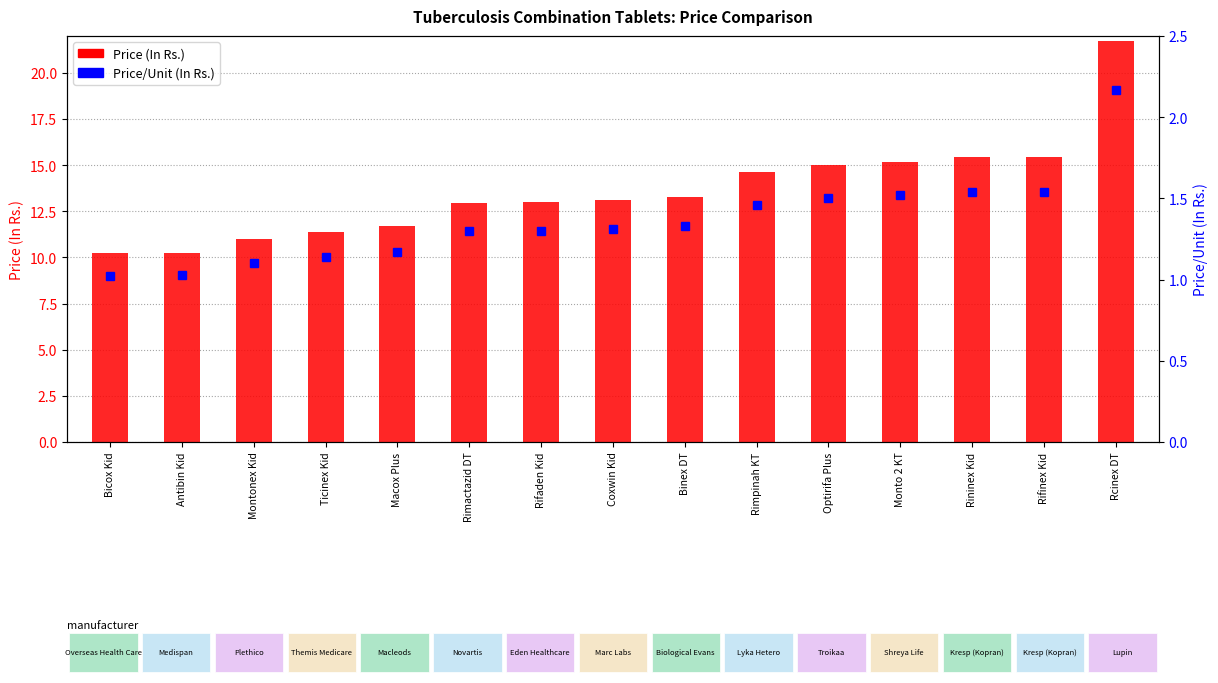

What is the difference between the Price (In Rs.) values at Optirifa Plus and Macox Plus?

3.3